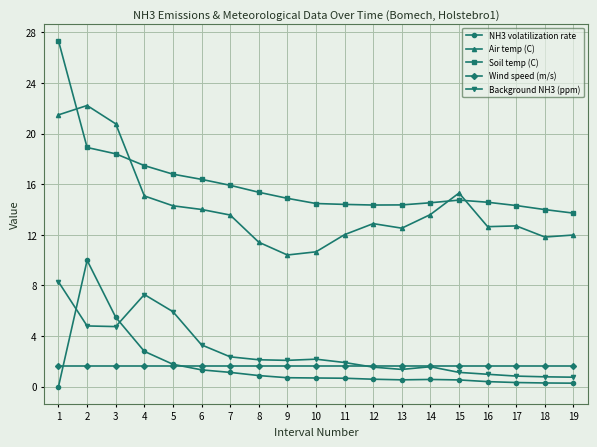

What is the value of the Soil temp (C) point at the 2nd from the left?

18.9